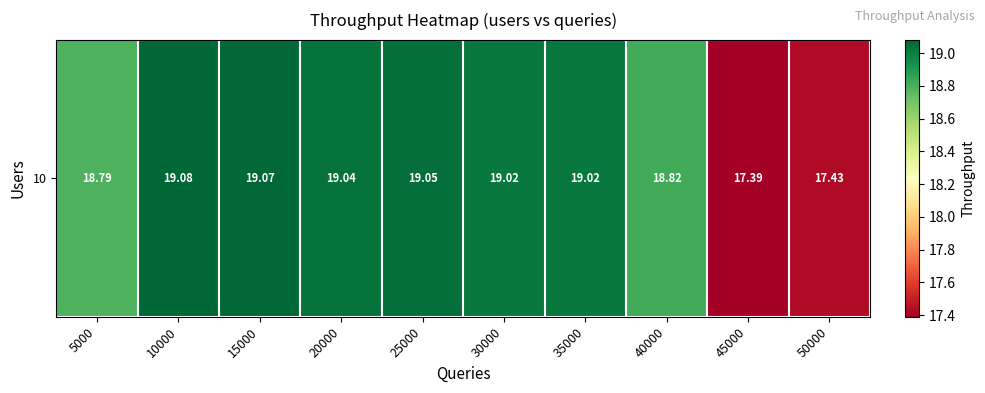

Is it true that the value at 45000 is 17.4?

True